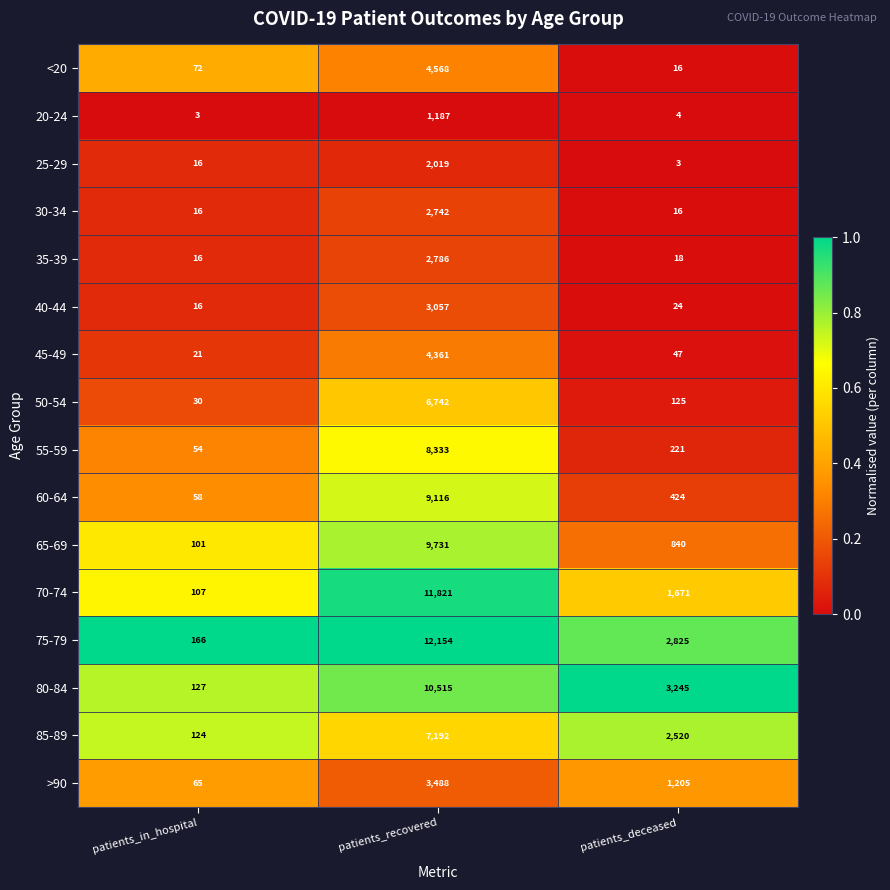

What is the spread (max minus min) of values at patients_deceased?

3242